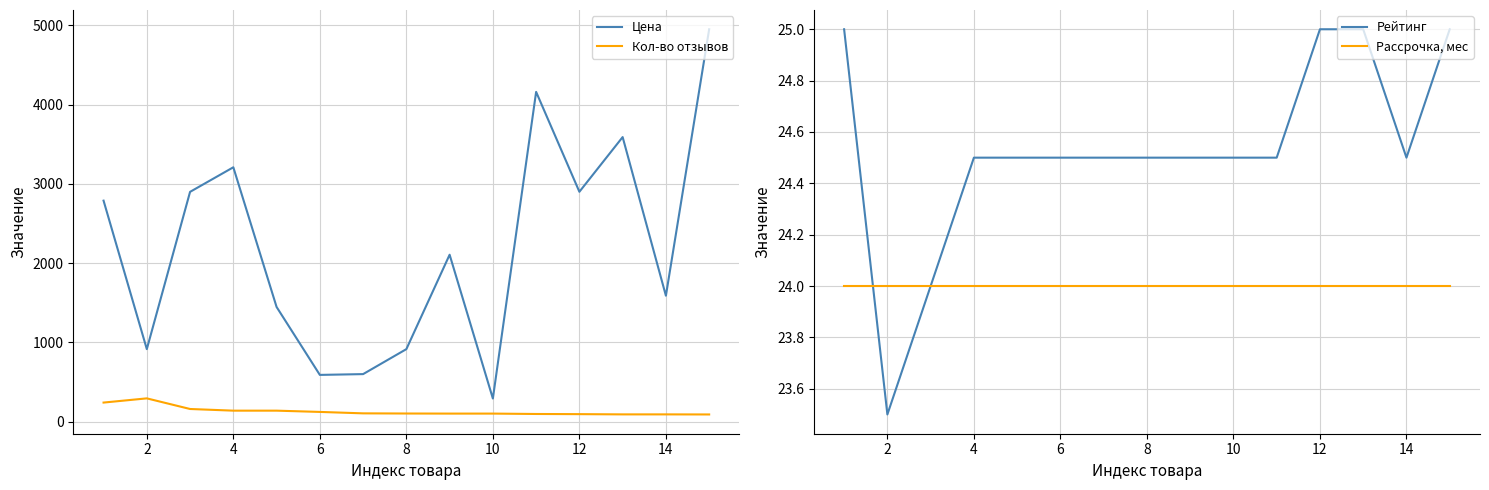

What is the minimum value for Цена?

292